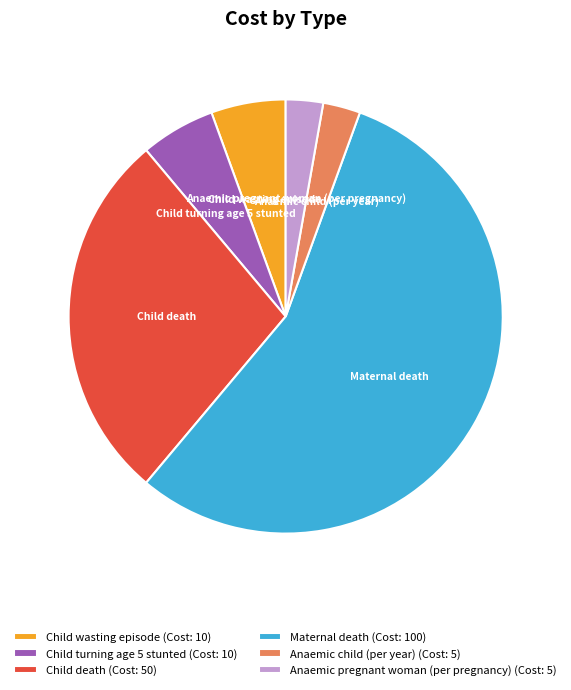

Which has a higher value, Anaemic child (per year) or Child turning age 5 stunted?

Child turning age 5 stunted